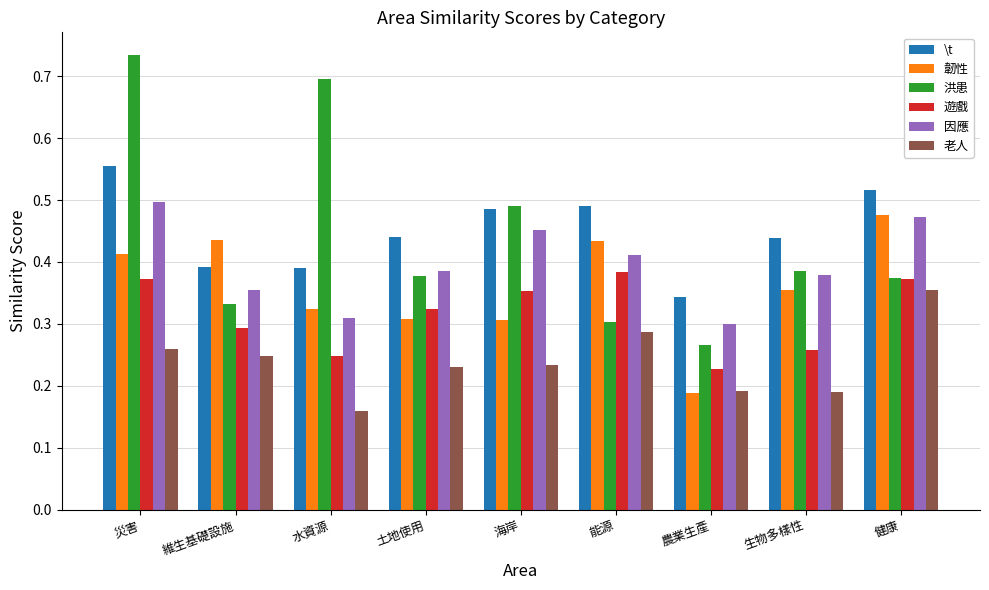

At which label is \t closest to 0?

農業生產